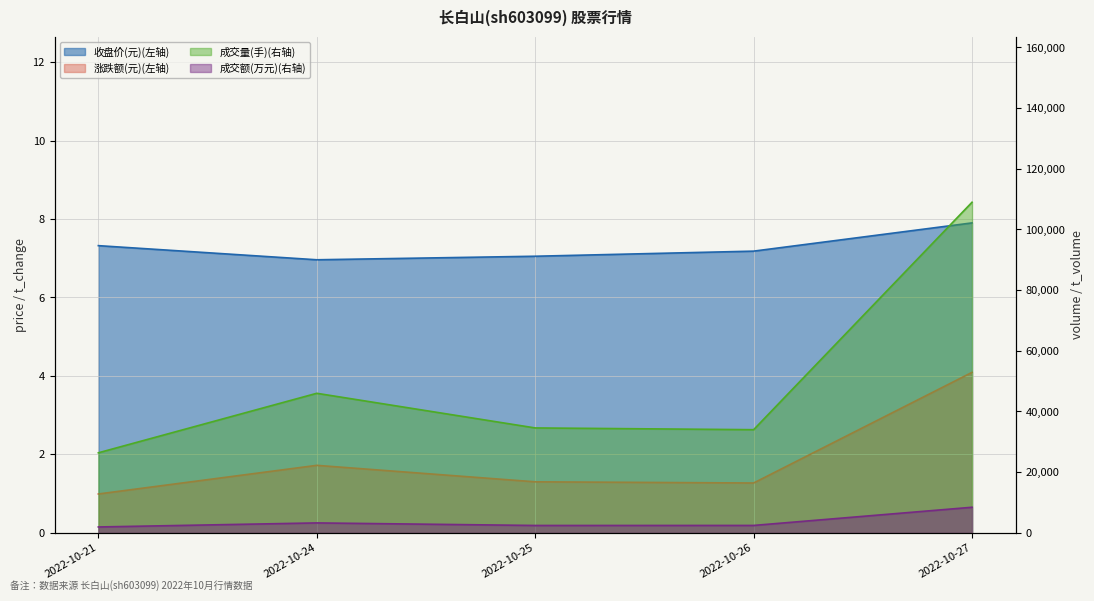

Which series has the largest total across all categories?

volume